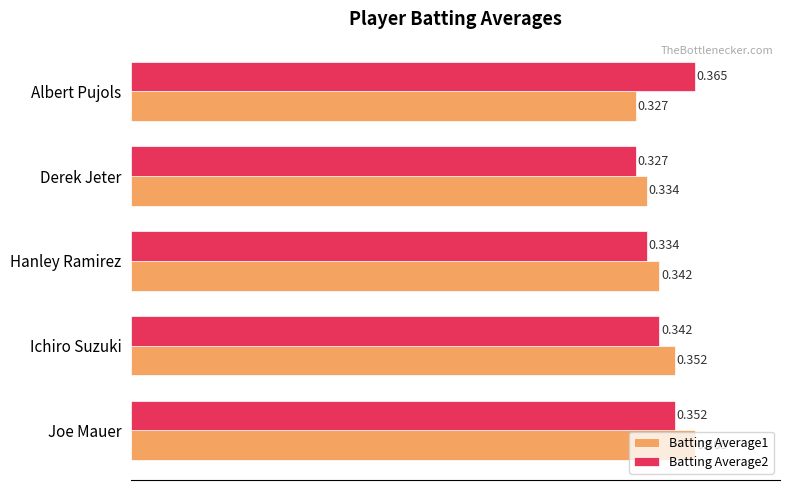

Where is Batting Average1 nearest to the value 0?

Albert Pujols